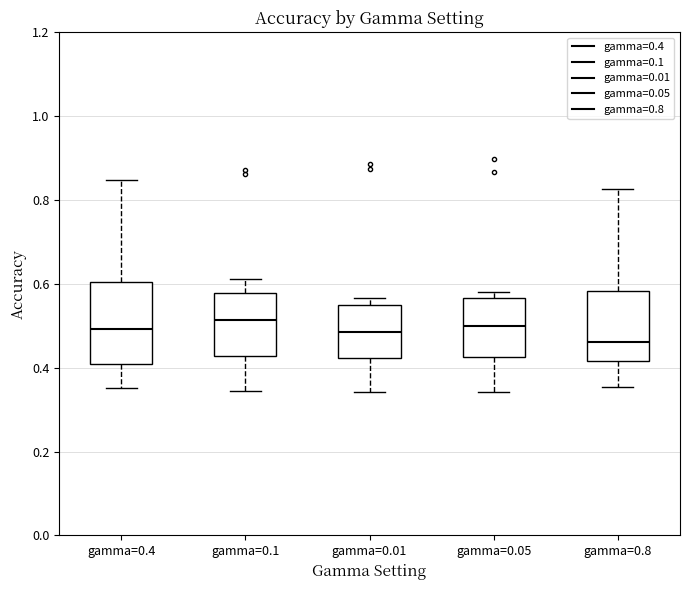

Comparing the boxes themselves (not the whiskers), which one is the tallest?

gamma=0.4